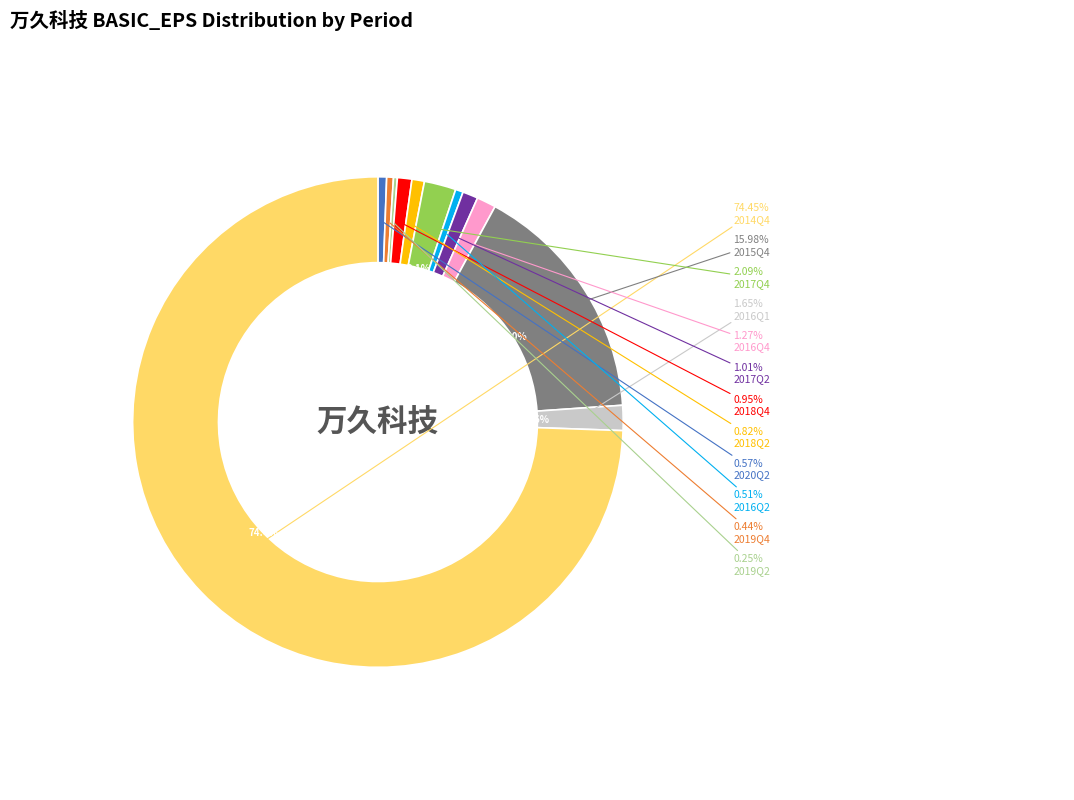

What portion of the pie excludes 2019Q2?

99.7%